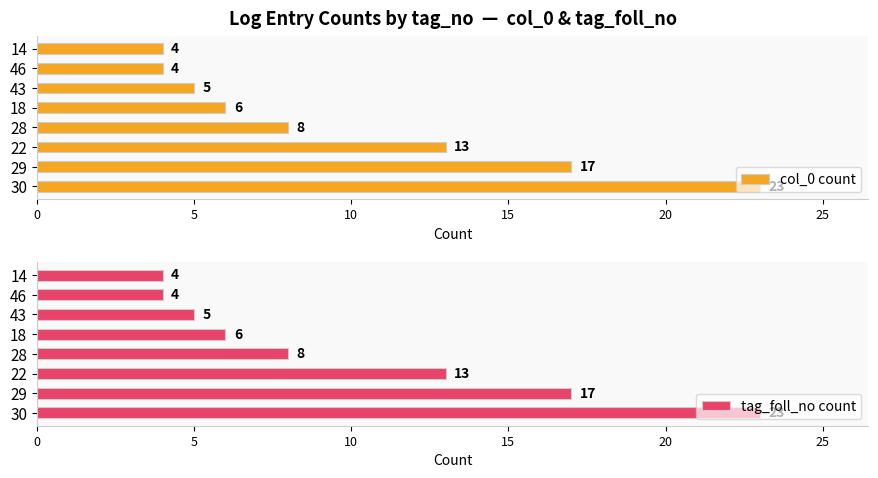

List the series in order of their peak value, lowest first.

col_0 count, tag_foll_no count